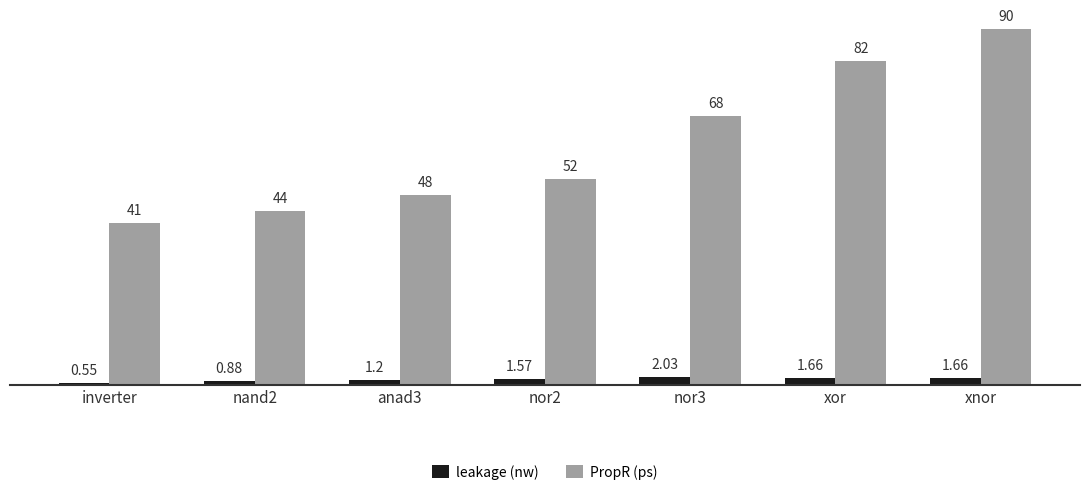

List the series in order of their peak value, lowest first.

leakage (nw), PropR (ps)